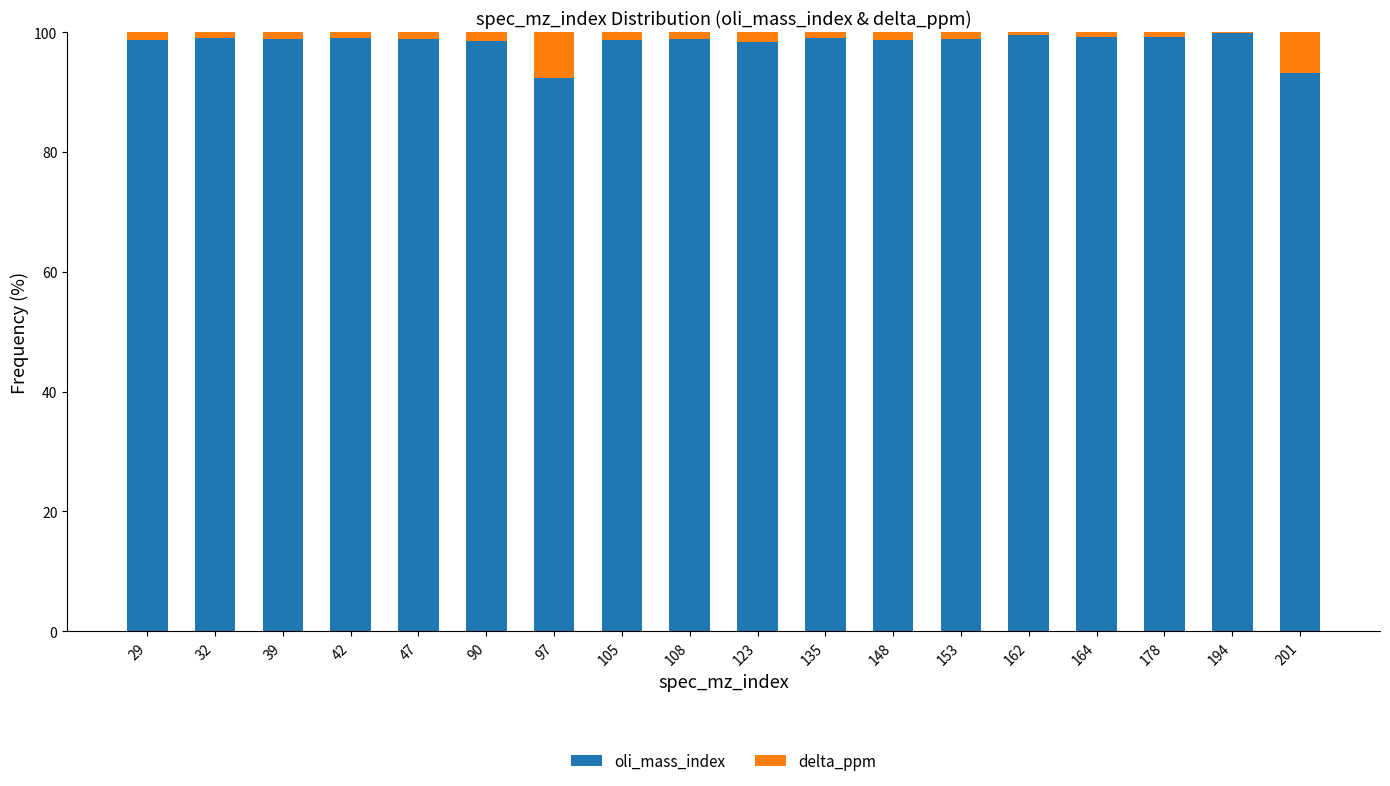

The oli_mass_index series shows 98.9 at 153. True or false?

True